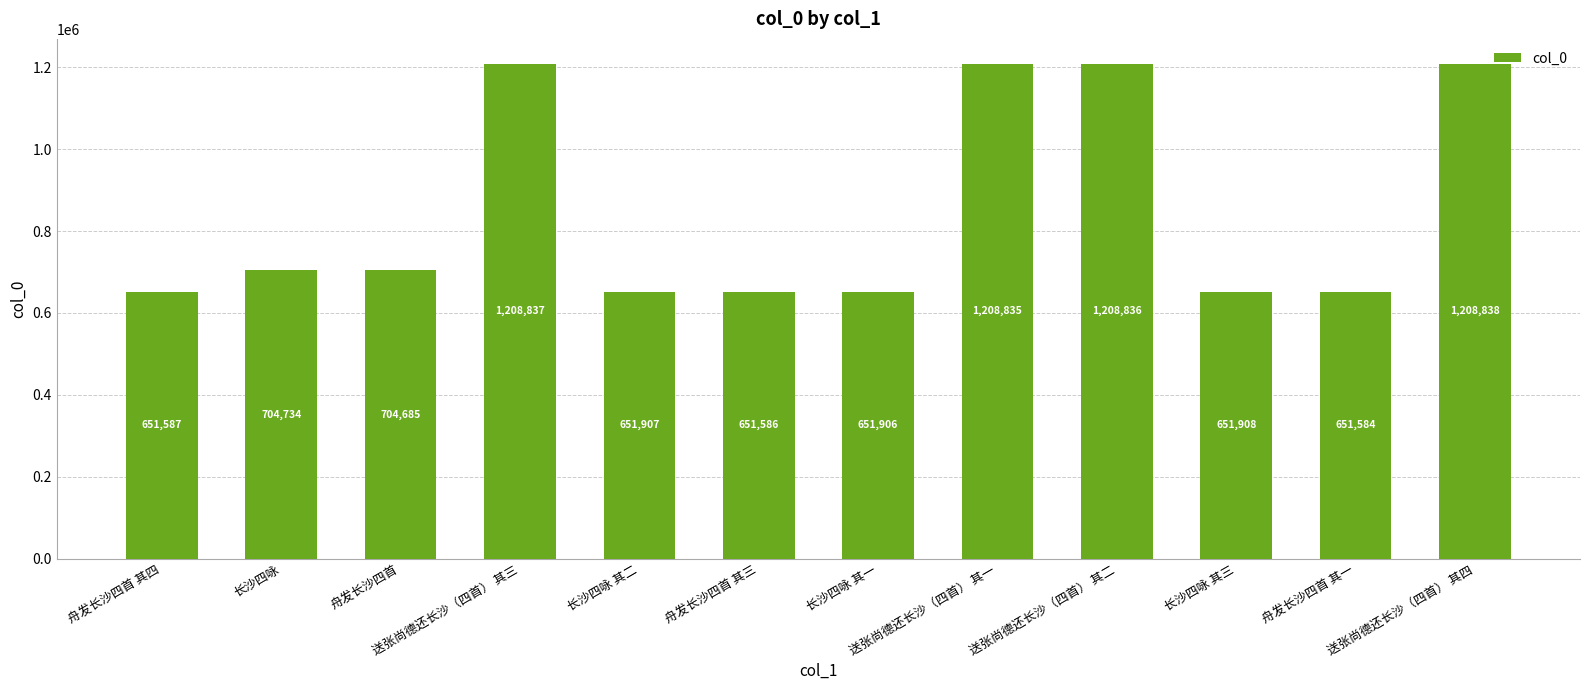

The value at 送张尚德还长沙（四首） 其二 is 1949632. True or false?

False